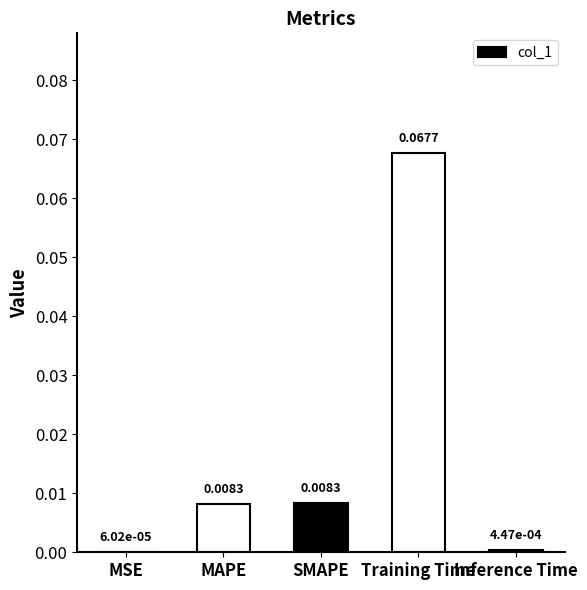

At which label is the value closest to 0?

MSE